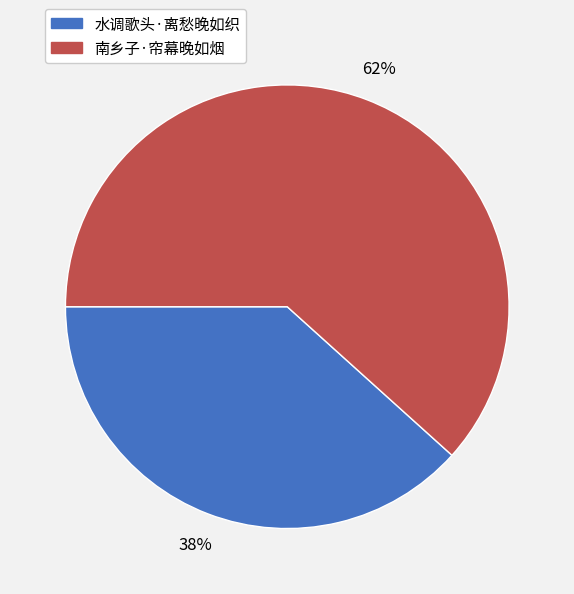

True or false: 水调歌头·离愁晚如织 accounts for 38% of the total.

True